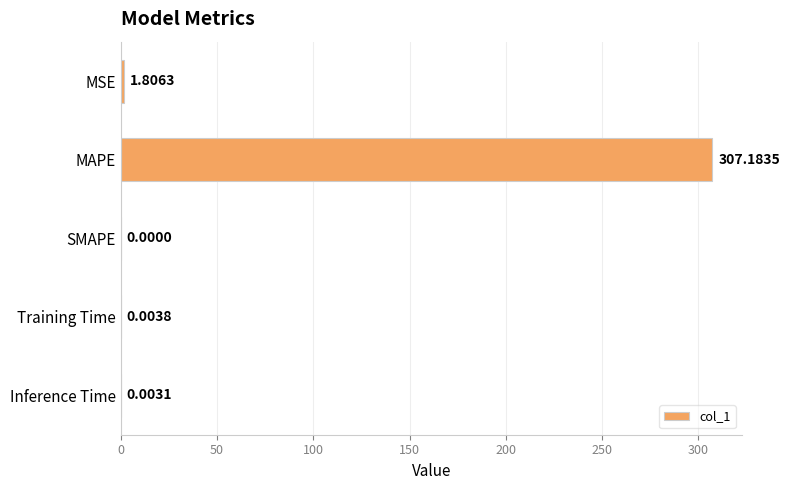

At which category does the chart reach its peak across all series?

MAPE